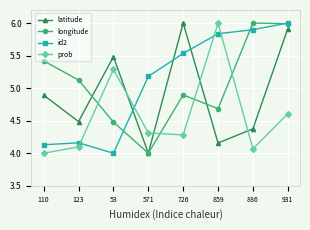

True or false: prob has a value of 4.1 at 123.

True